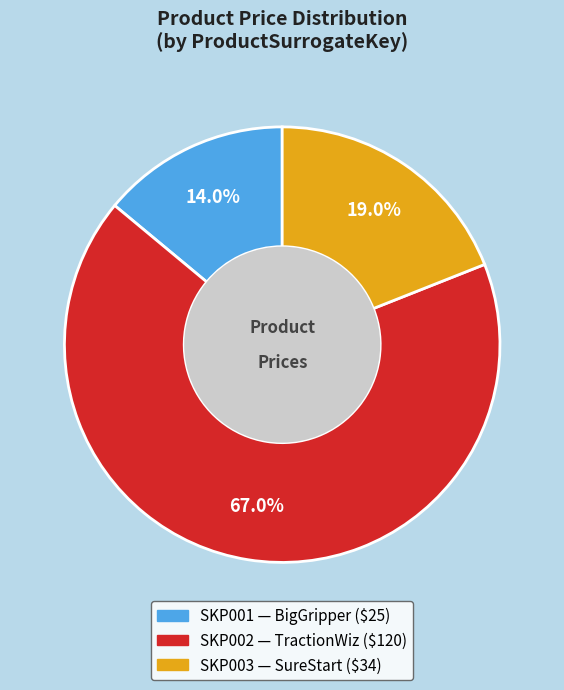

Approximately how many times larger is the value at SKP002 compared to SKP001?

4.8